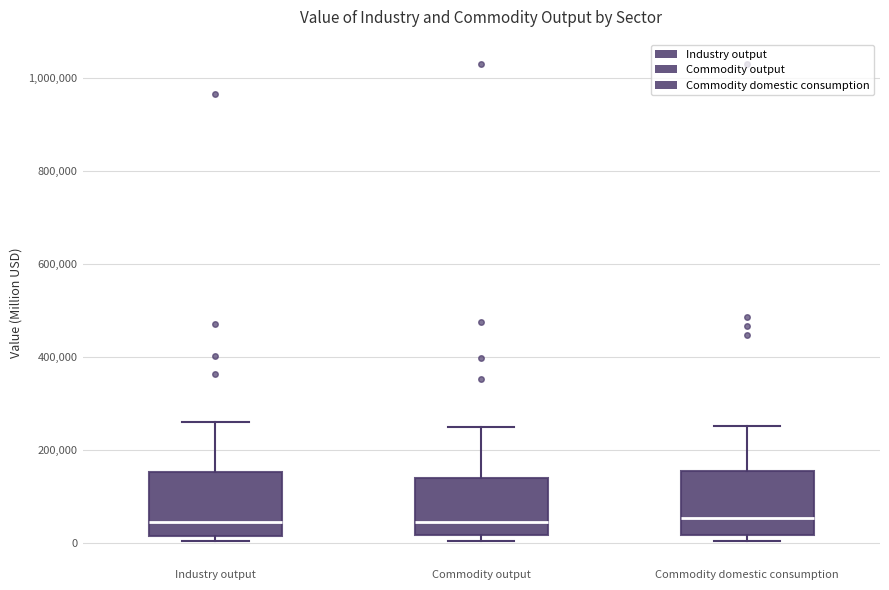

Reading left to right, transcribe this box plot: for each box, give where its median line is, the range the box spans, and where its two whiskers end, as read against the y-axis. The values are not printed on the chart, so give them approximately, as read against the axis.

Industry output: median 40000, box 20000 to 160000, whiskers 0 to 260000
Commodity output: median 40000, box 20000 to 140000, whiskers 0 to 260000
Commodity domestic consumption: median 60000, box 20000 to 160000, whiskers 0 to 260000